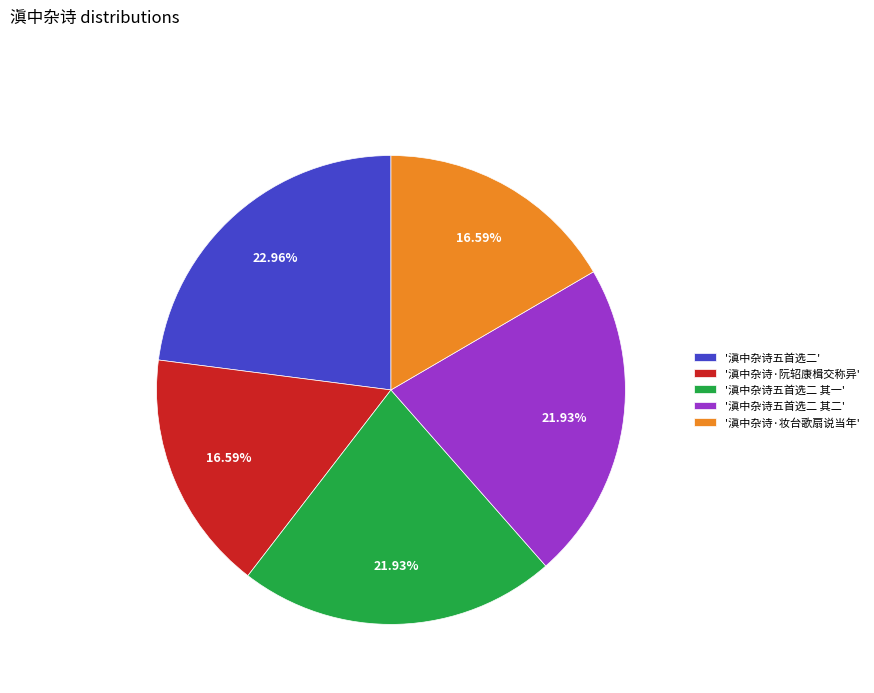

Is there a majority slice in this chart?

No